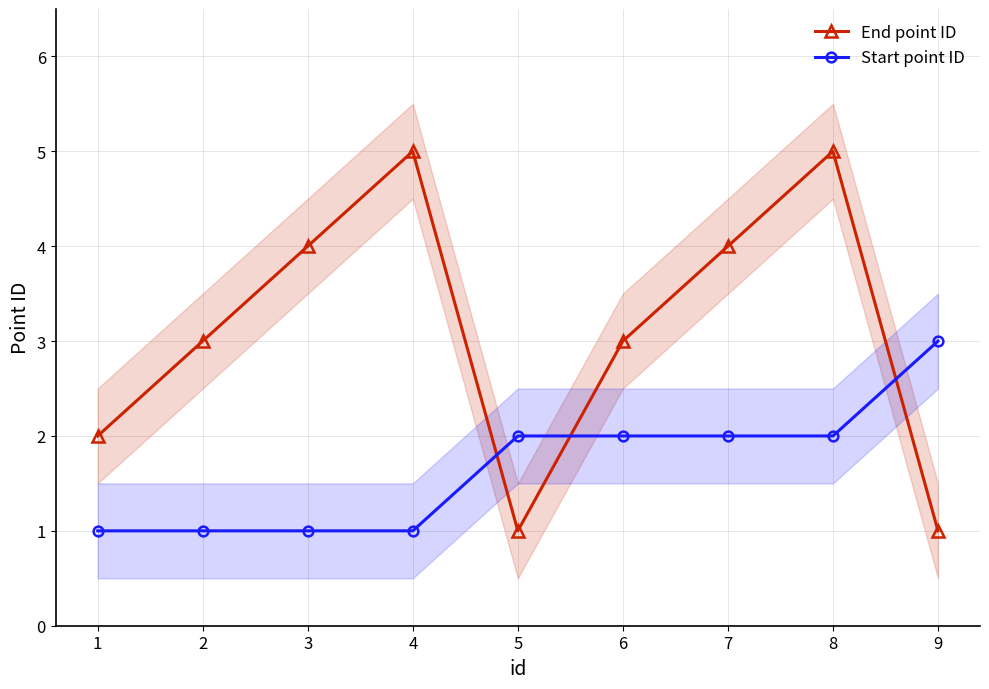

What is the sum of all Start point ID values?

15